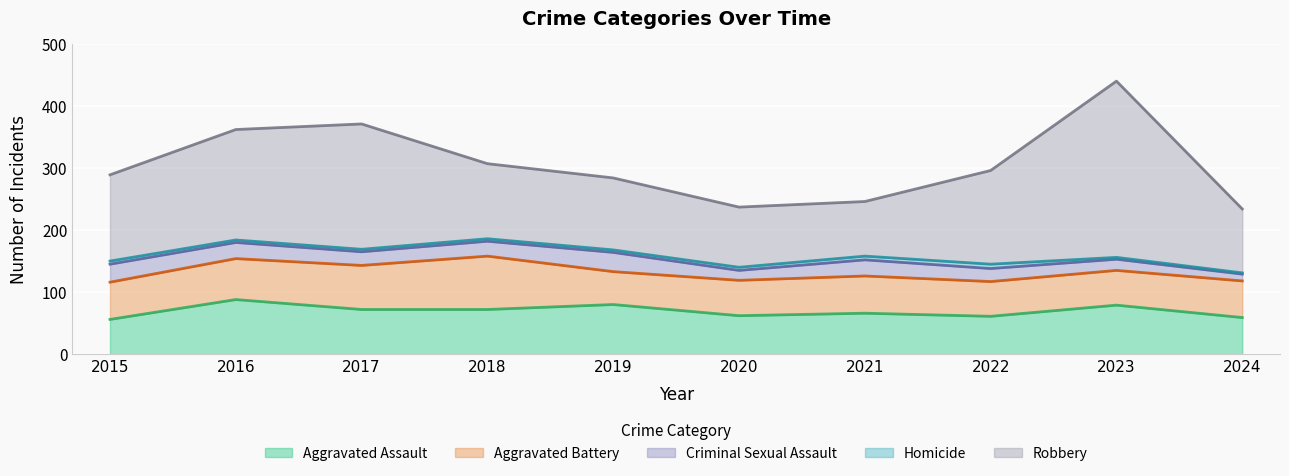

What is the difference between the second highest and minimum values in the Criminal Sexual Assault series?

18